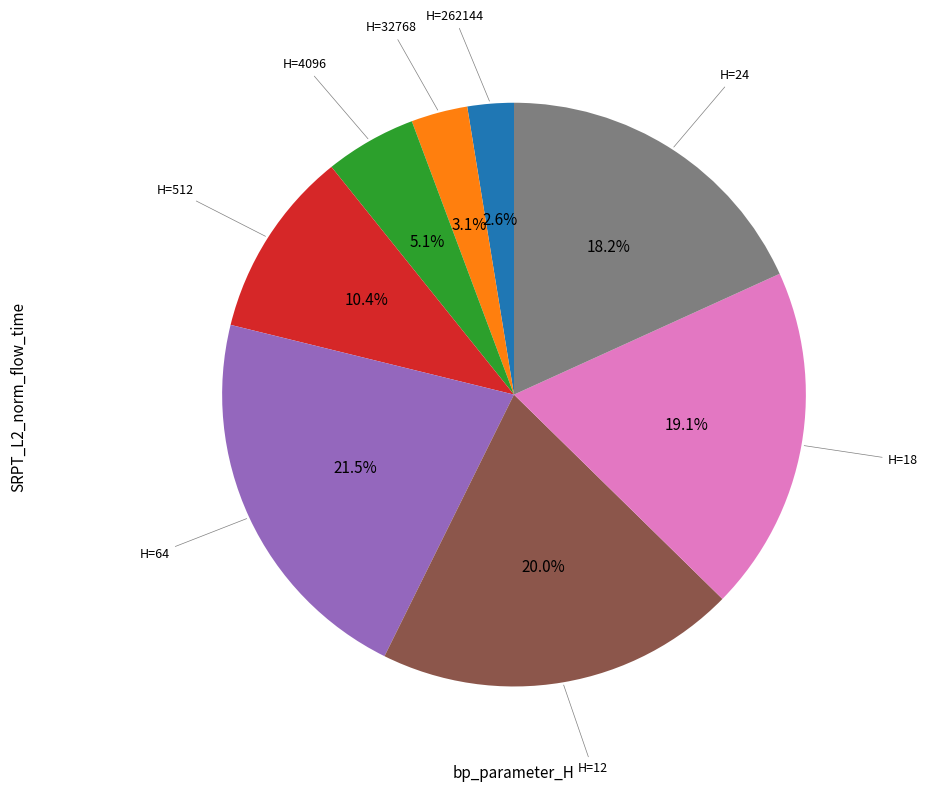

Does any single category account for the majority?

No